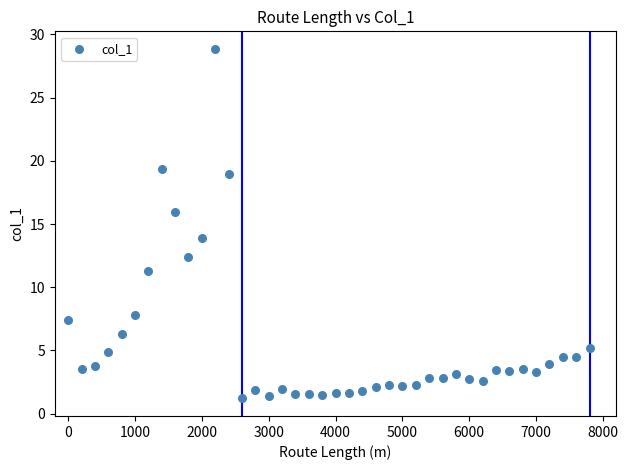

What is the range of Y values (max minus min)?

27.7